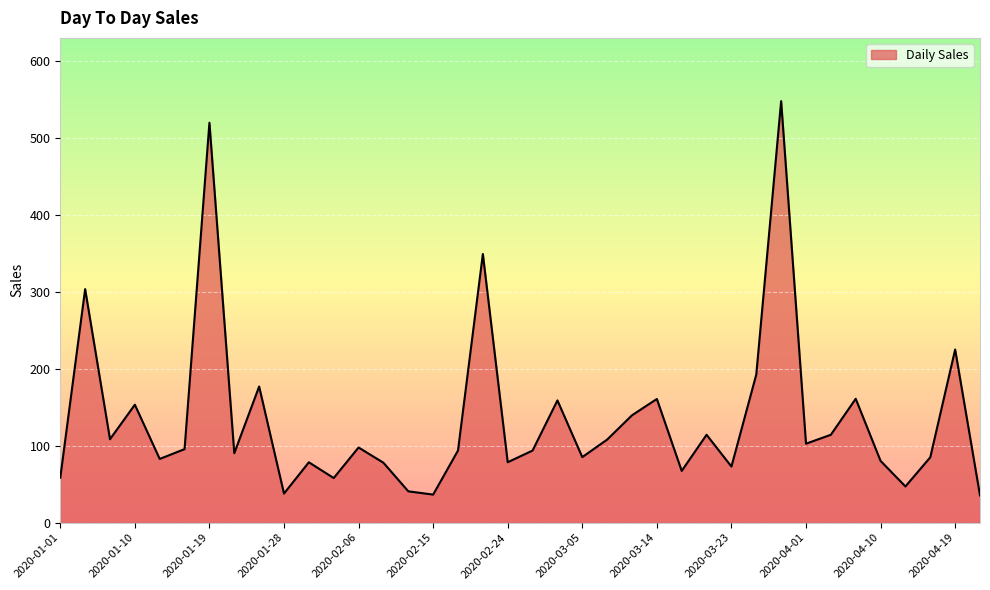

What is the smallest value displayed?

35.4